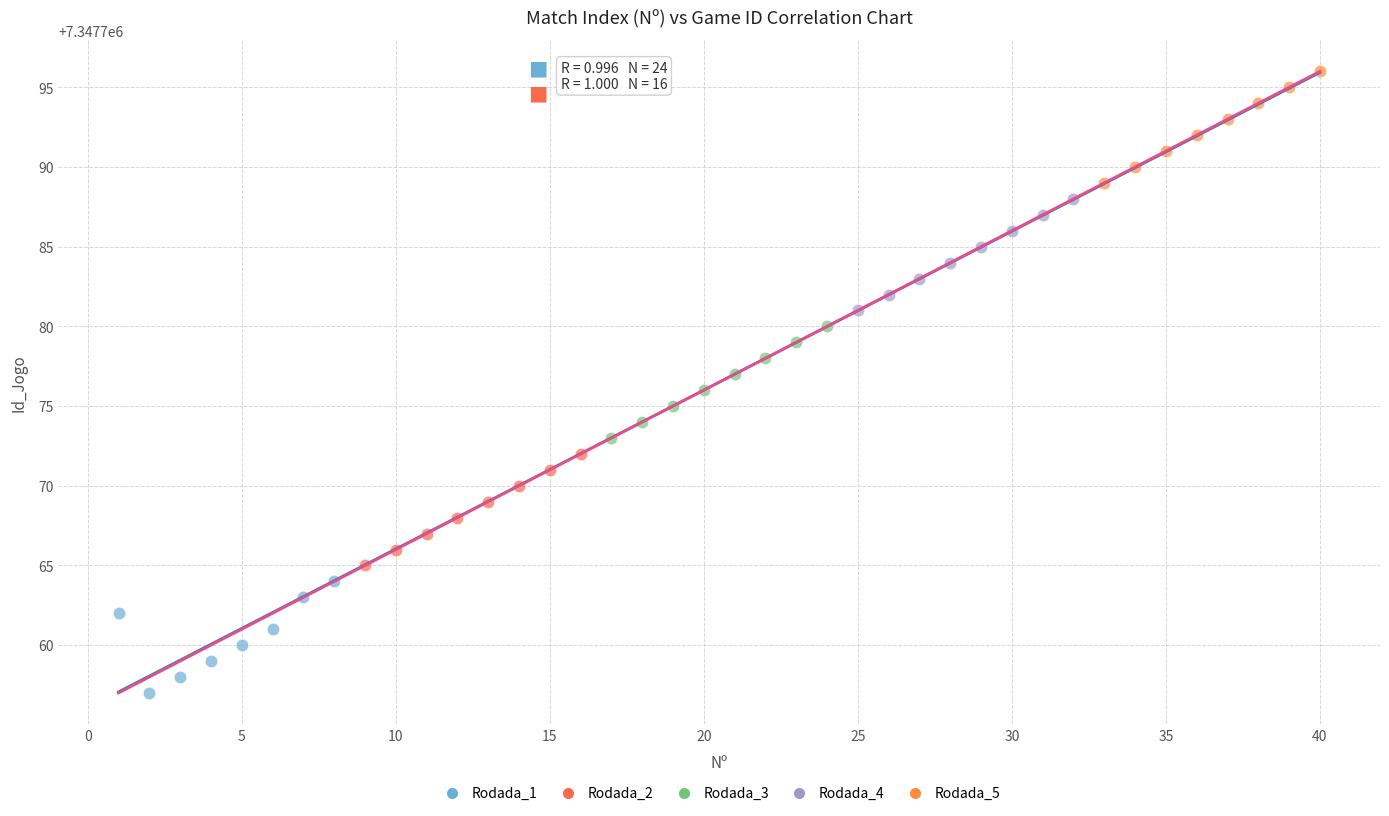

What are all the series names shown in the legend?

Rodada_1, Rodada_2, Rodada_3, Rodada_4, Rodada_5